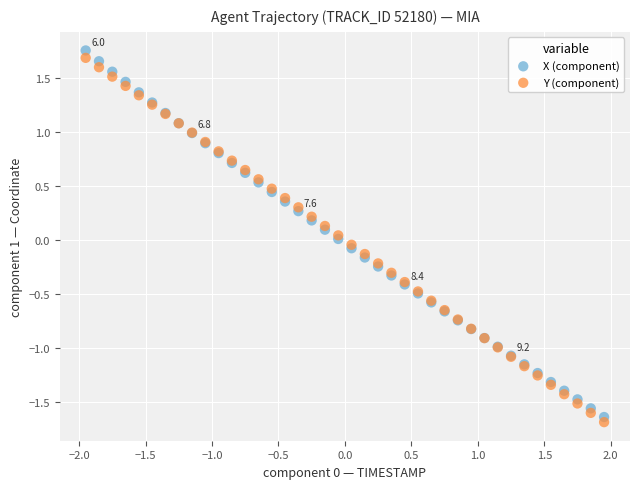

What are all the series names shown in the legend?

X (component), Y (component)